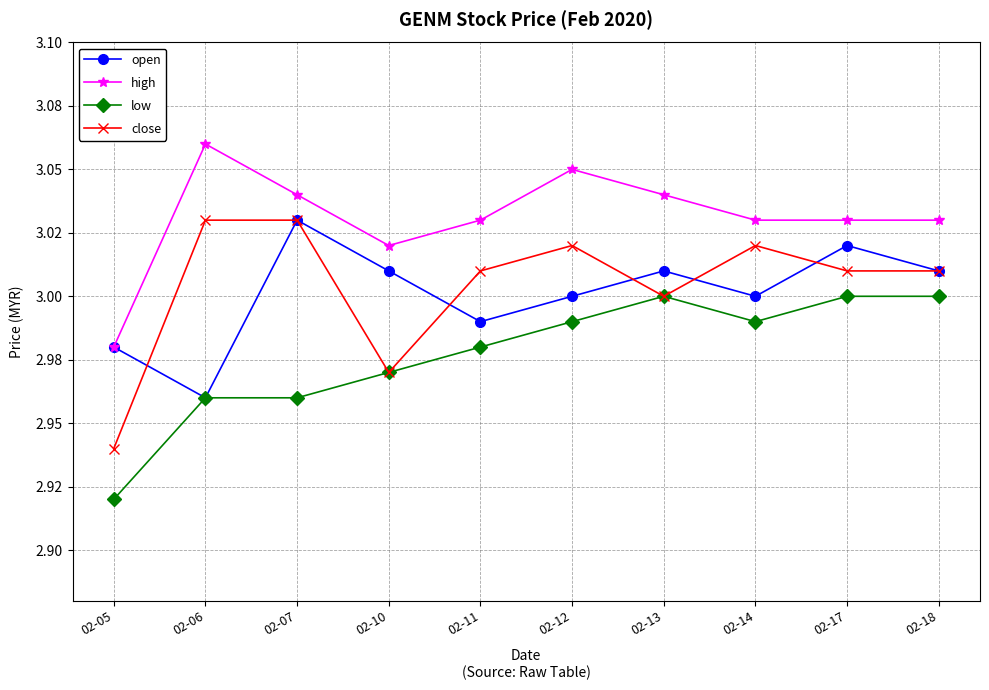

Reading left to right, extract all data points from this chart.

open: 3.0	3.0	3.0	3.0	3.0	3.0	3.0	3.0	3.0	3.0
high: 3.0	3.1	3.0	3.0	3.0	3.0	3.0	3.0	3.0	3.0
low: 2.9	3.0	3.0	3.0	3.0	3.0	3.0	3.0	3.0	3.0
close: 2.9	3.0	3.0	3.0	3.0	3.0	3.0	3.0	3.0	3.0